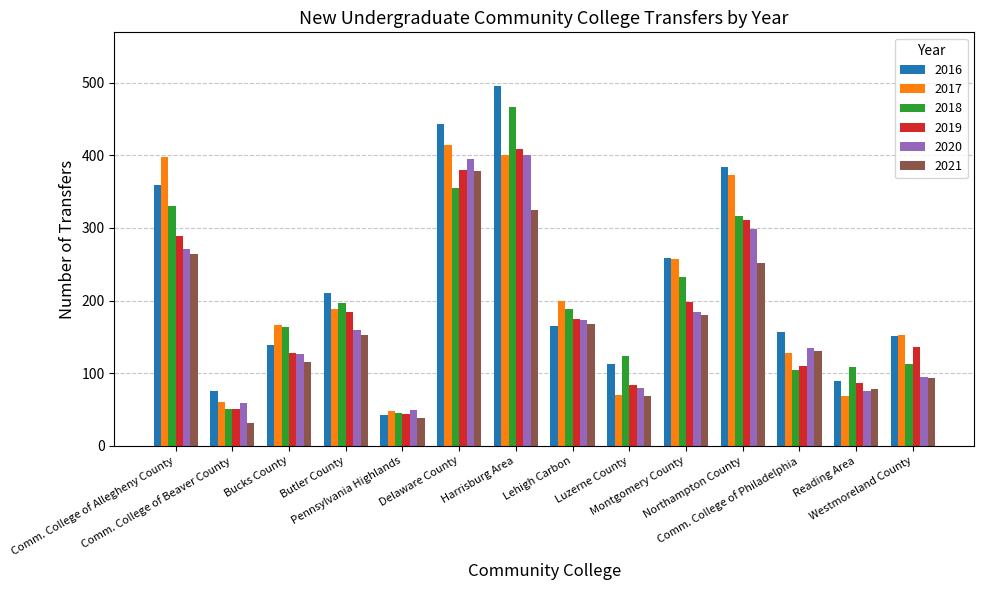

How many bars are there in total?

84